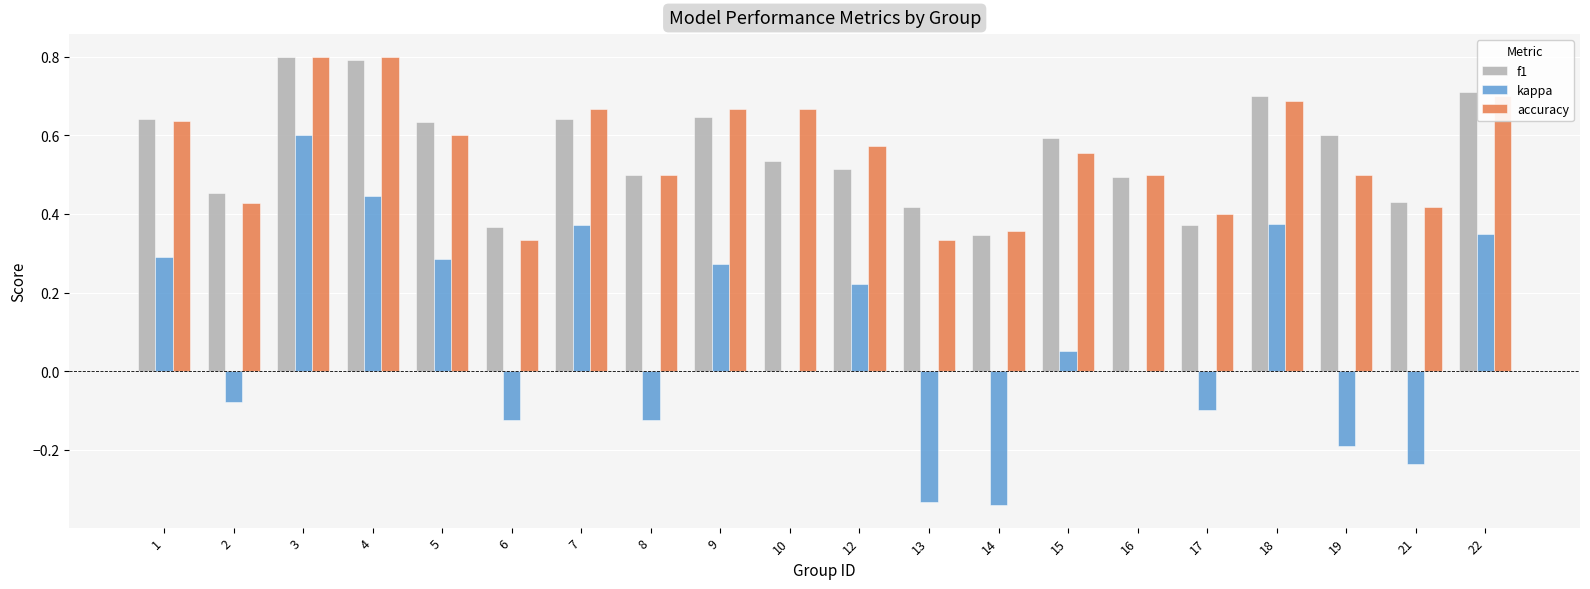

Count the number of categories in the chart.

20